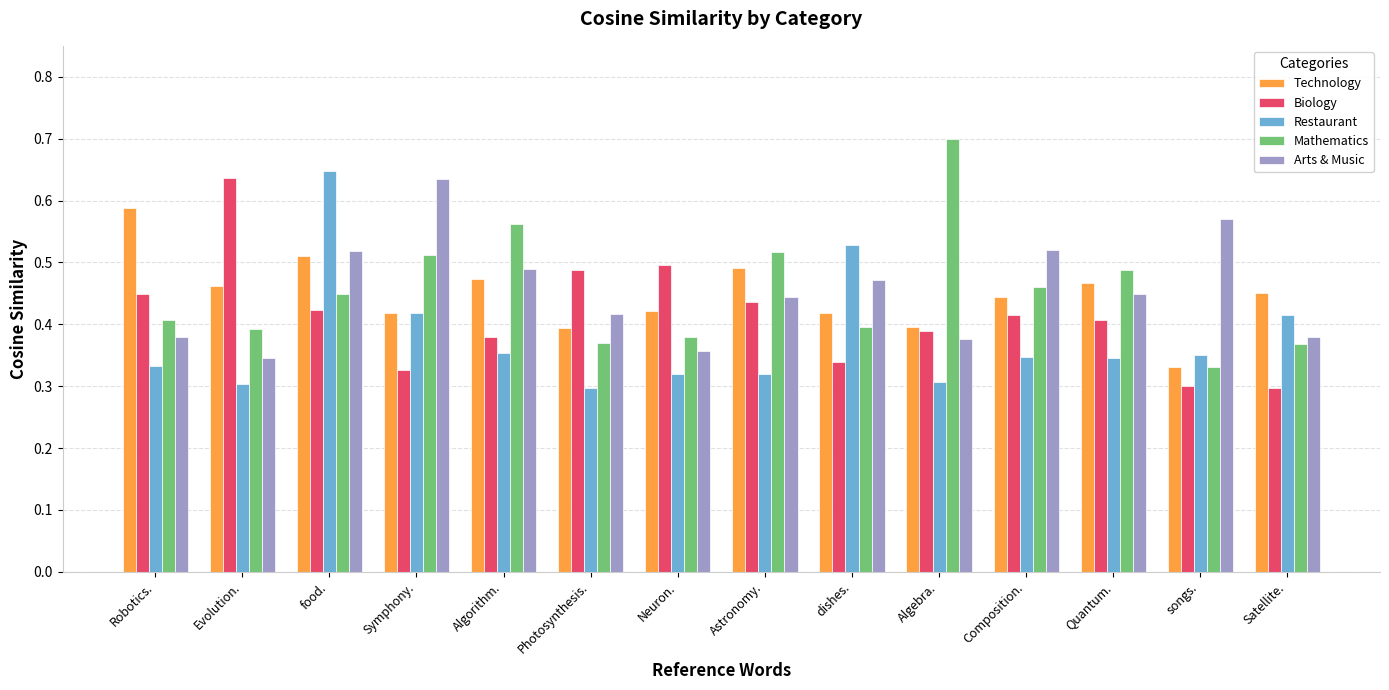

What is the difference between the Arts & Music values at songs. and Neuron.?

0.2